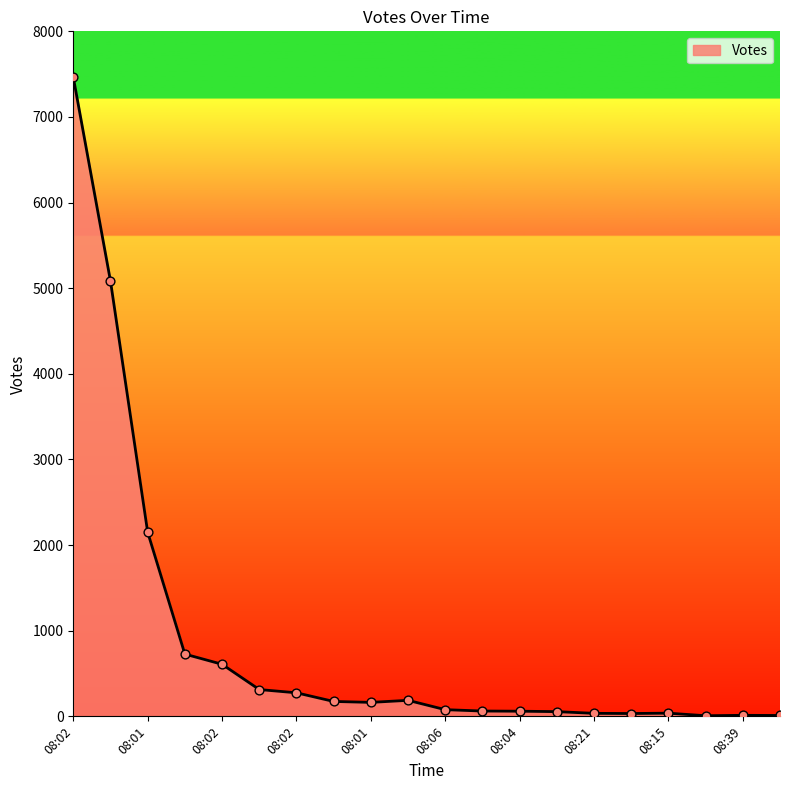

What is the maximum value shown in the chart?

7465